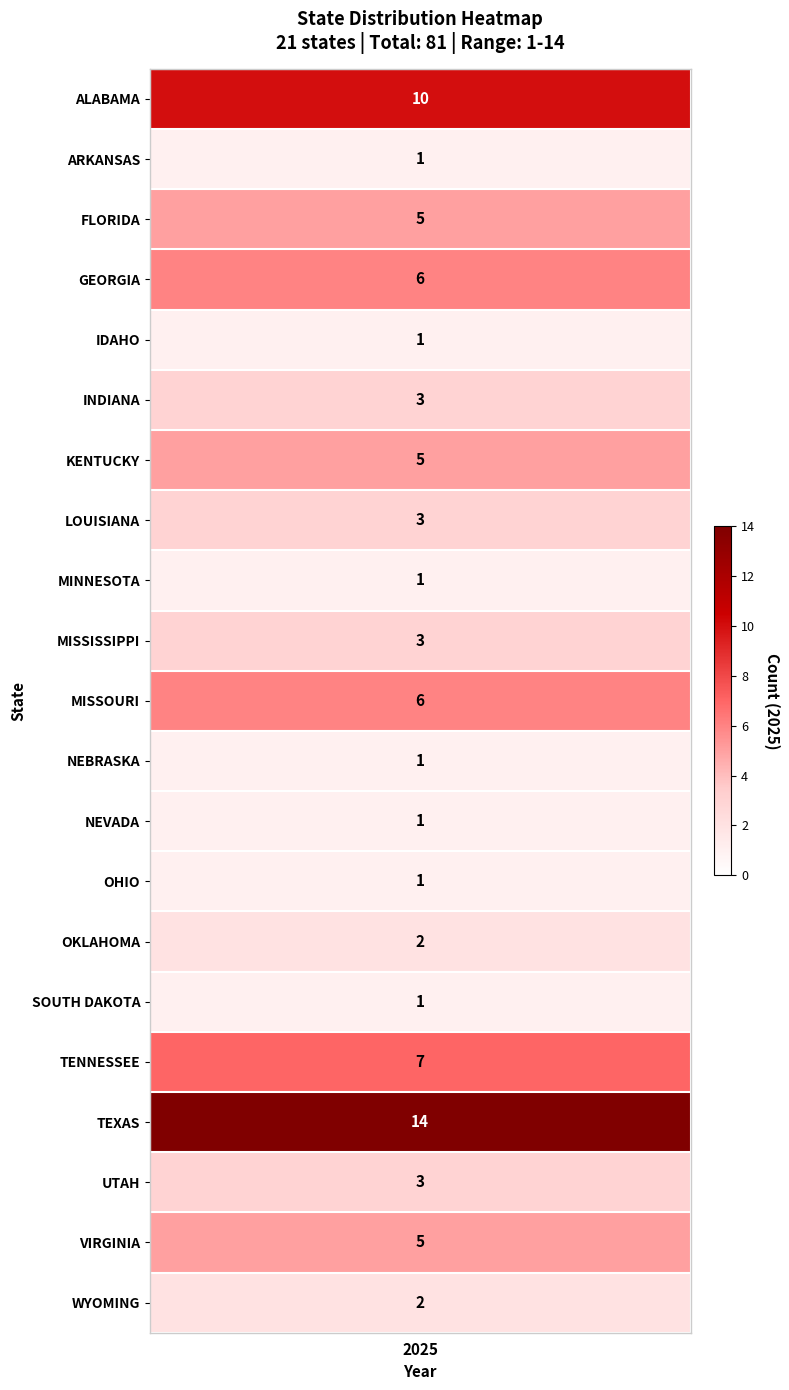

What is the minimum value shown in the chart?

1